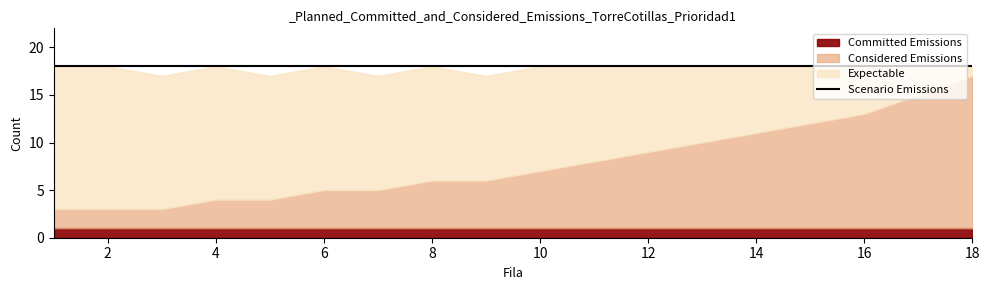

What is the approximate value of Expectable at 5?

13